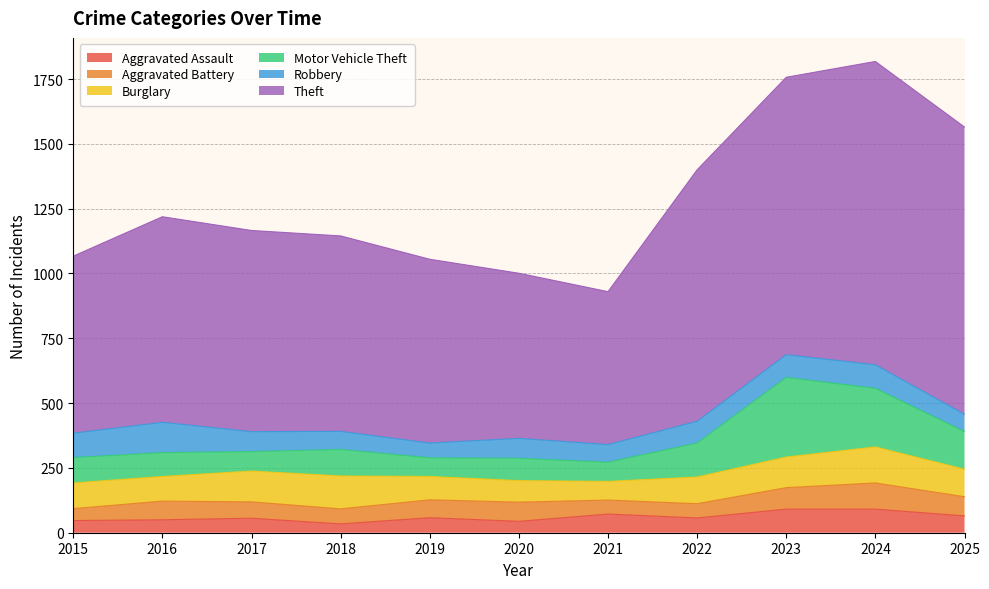

How many interior local valleys does the Robbery series have?

2